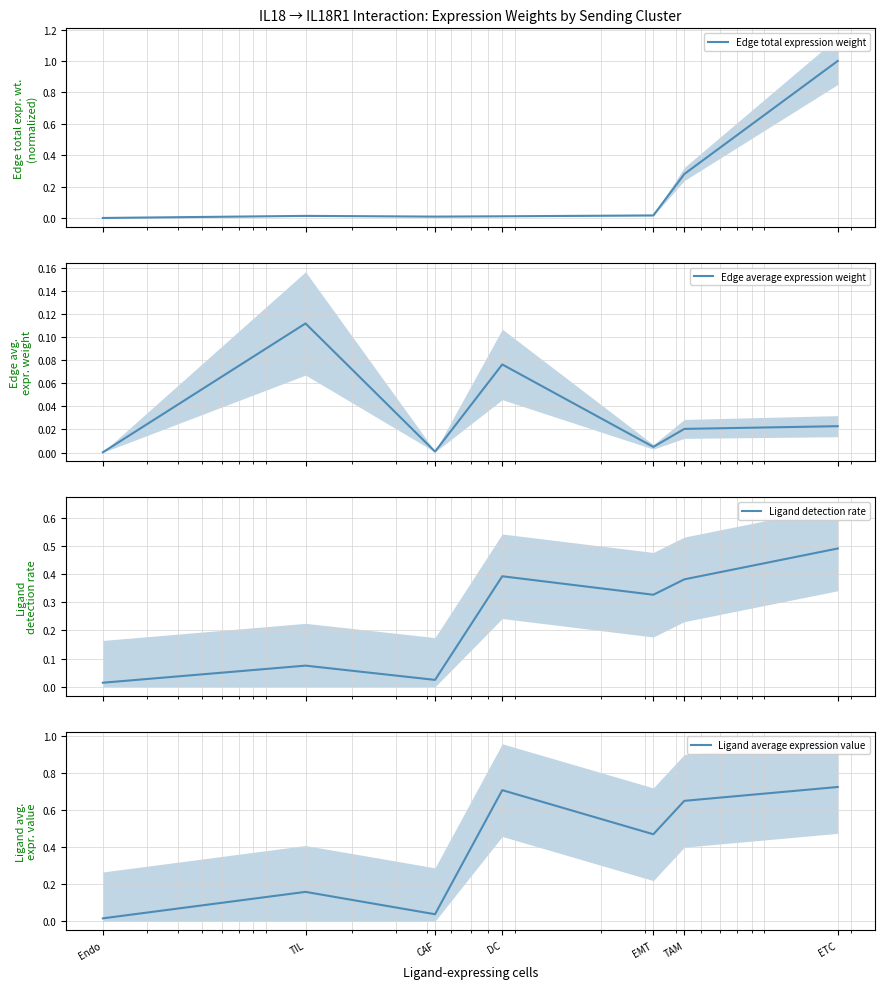

What is the label of the 2nd point from the right?

TAM